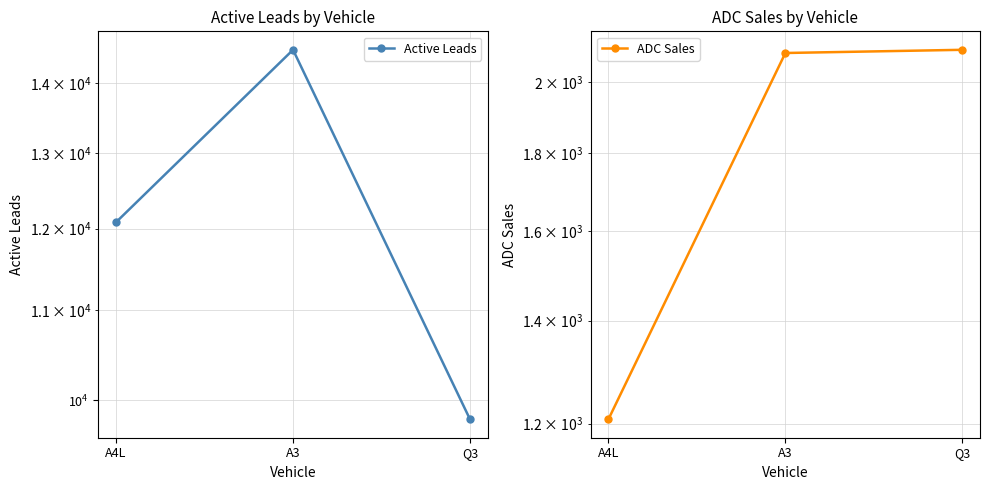

Rank the series at Q3 from lowest to highest value.

ADC Sales, Active Leads